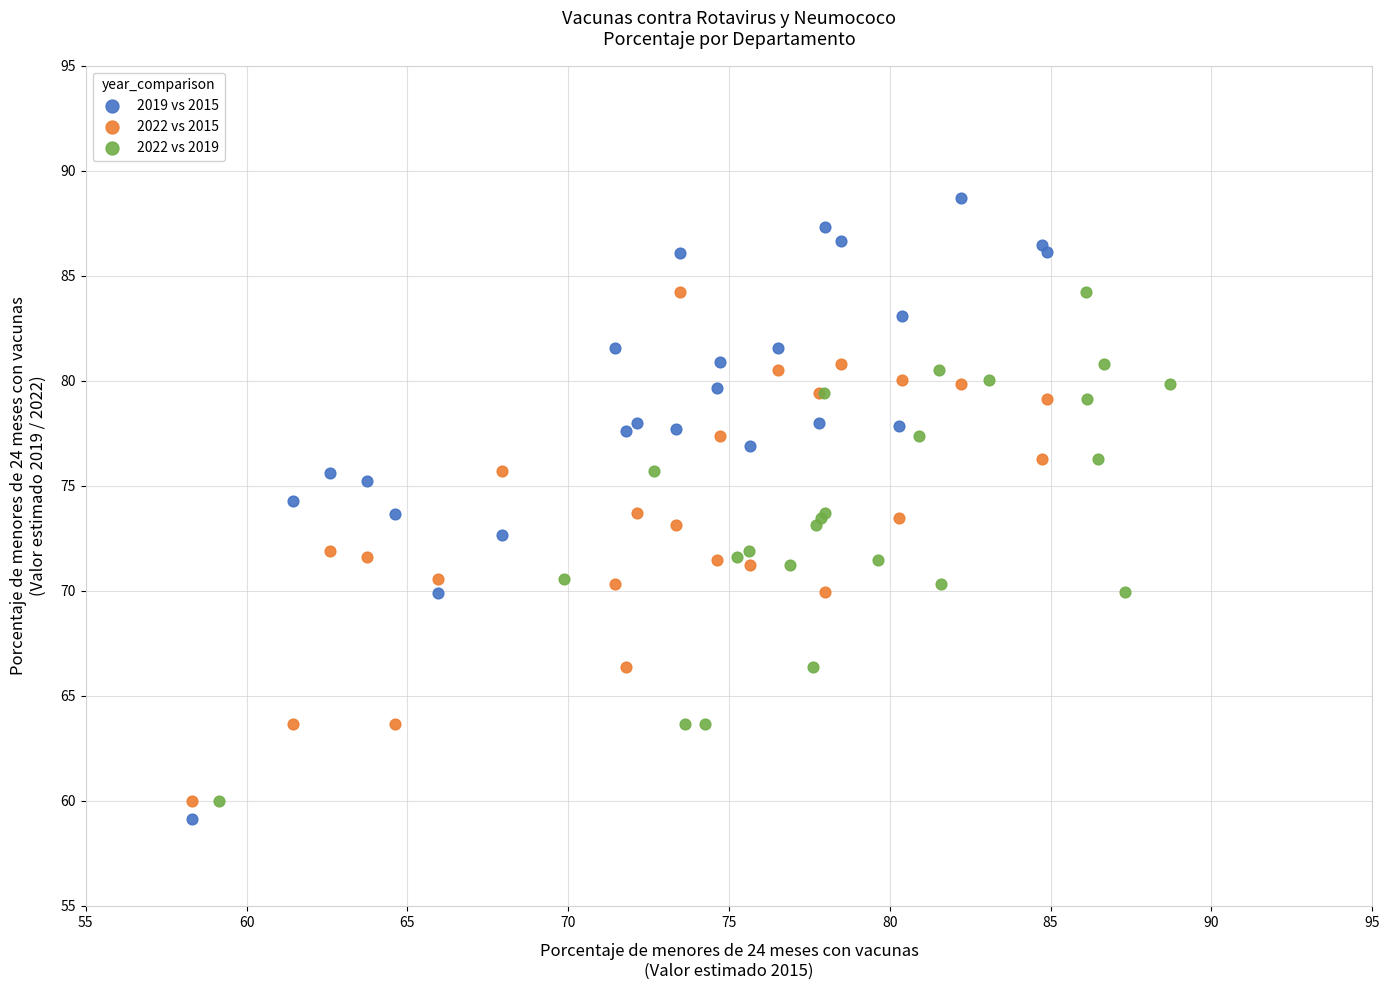

Which series has the widest spread of Y values?

2019 vs 2015